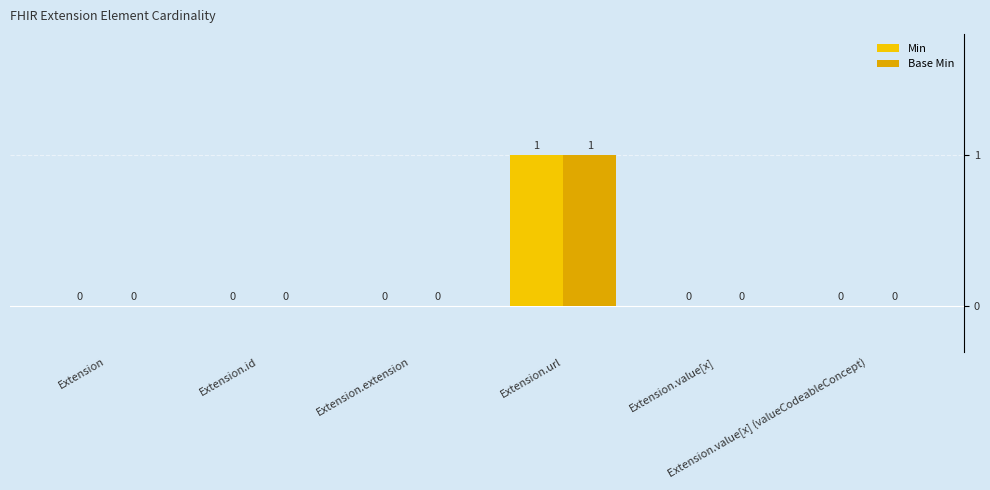

At how many categories does at least one series exceed 0?

1